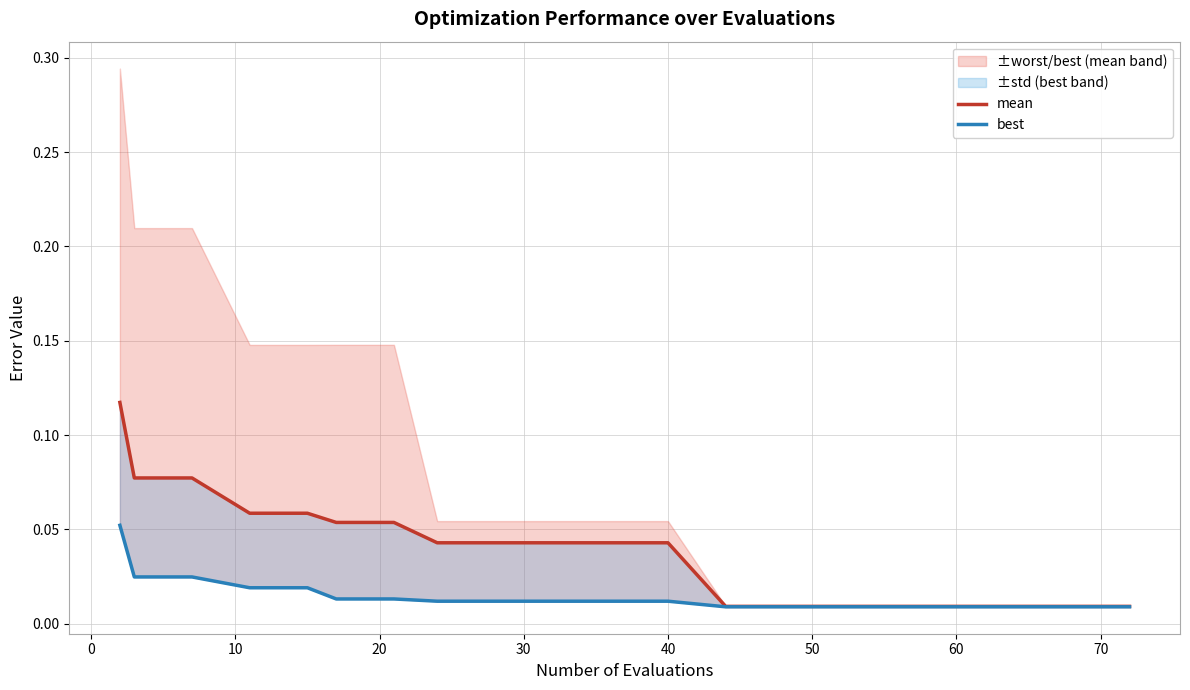

The value of best at 60 is 0.0. True or false?

False